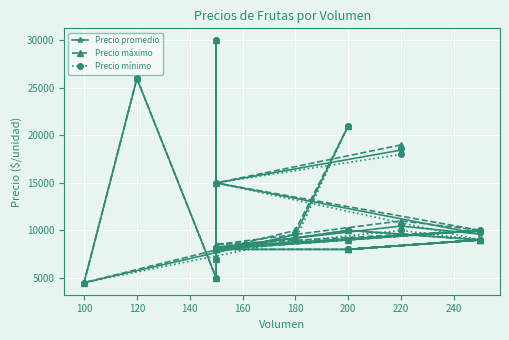

True or false: Precio promedio and Precio máximo intersect in this chart.

False